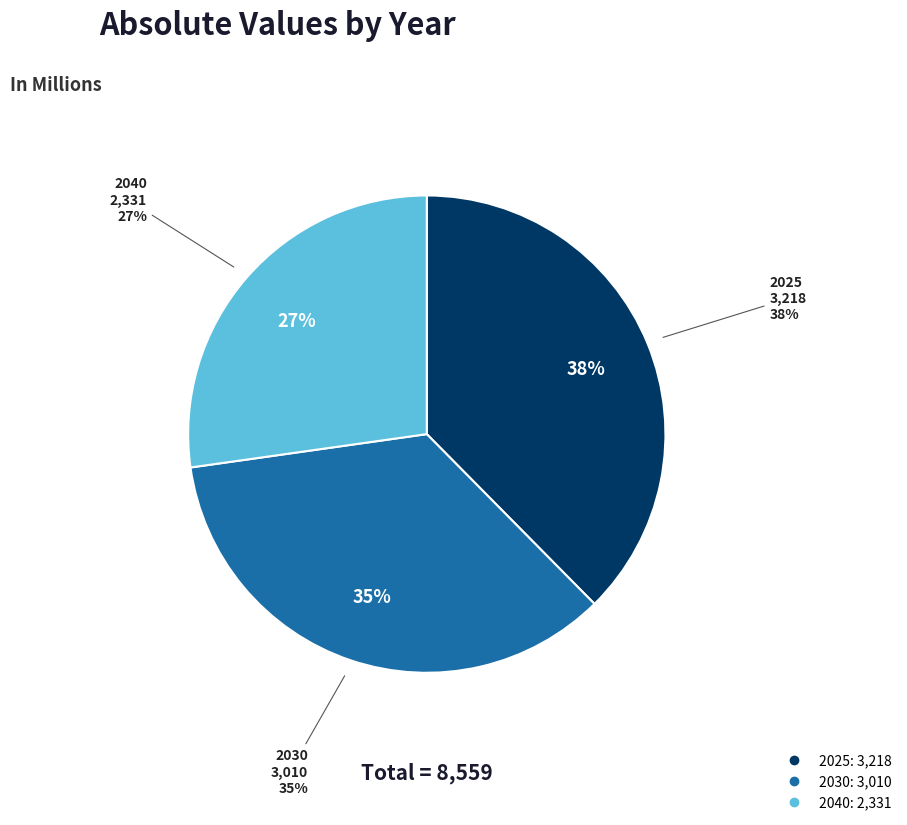

What percentage is NOT represented by 2040?

72.8%